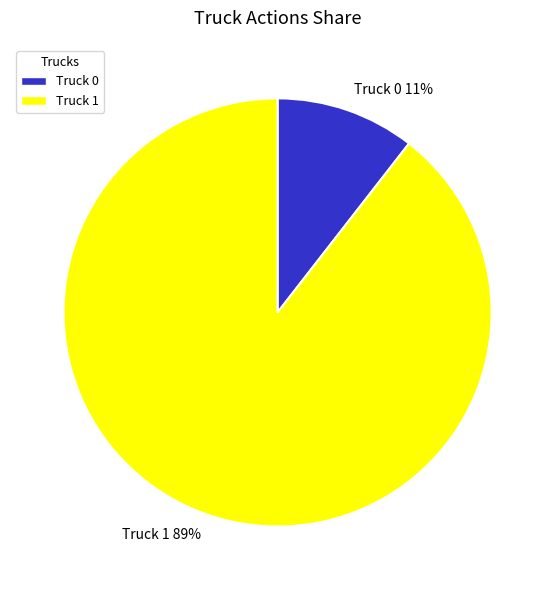

Which slice represents more than half of the pie?

Truck 1